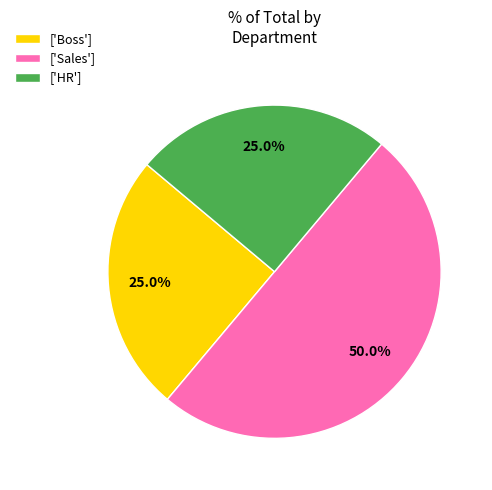

What portion of the pie excludes ['HR']?

75.0%